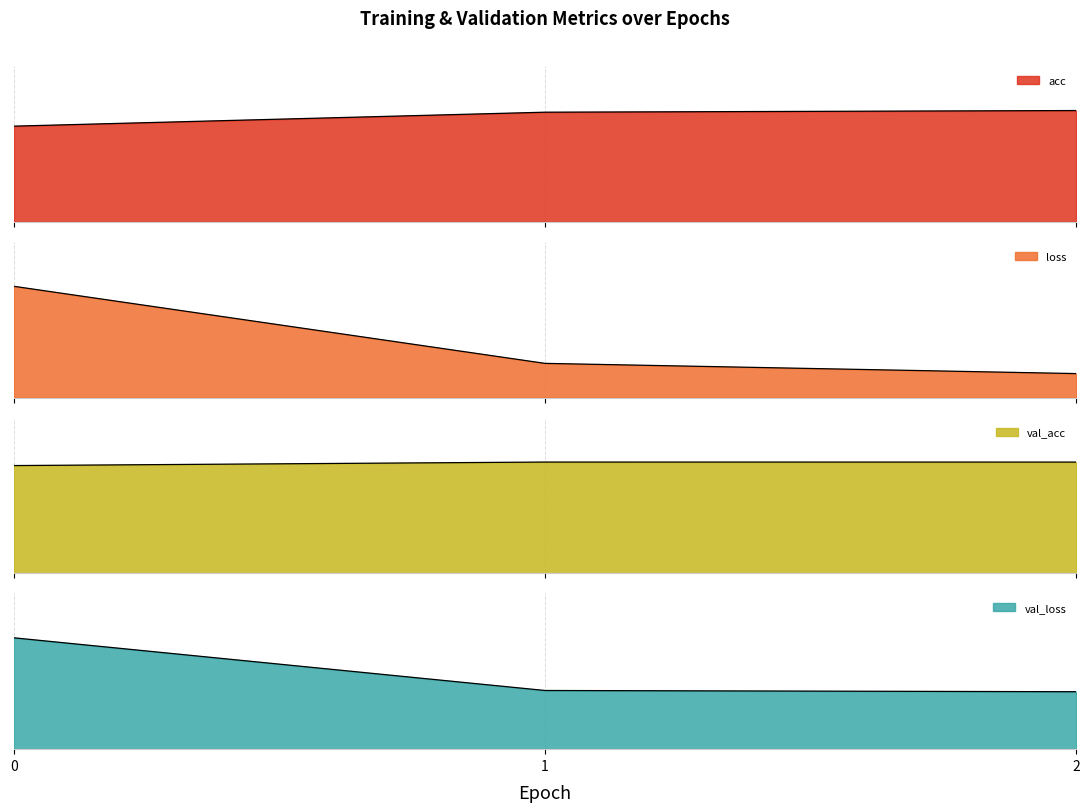

At which category is the sum across all series the highest?

2